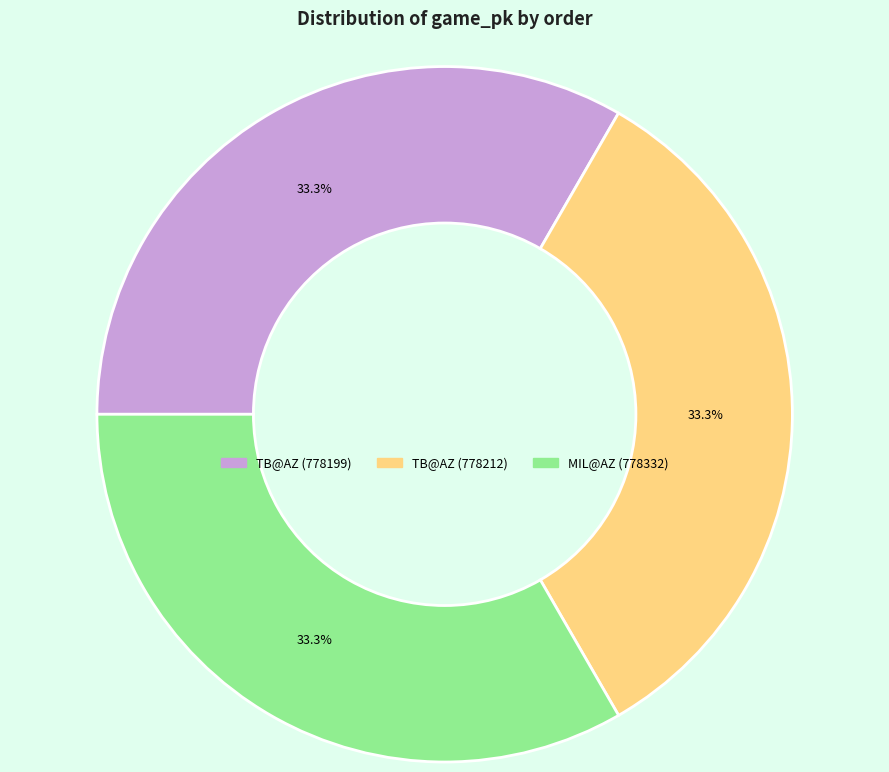

How many slices are in this pie chart?

3